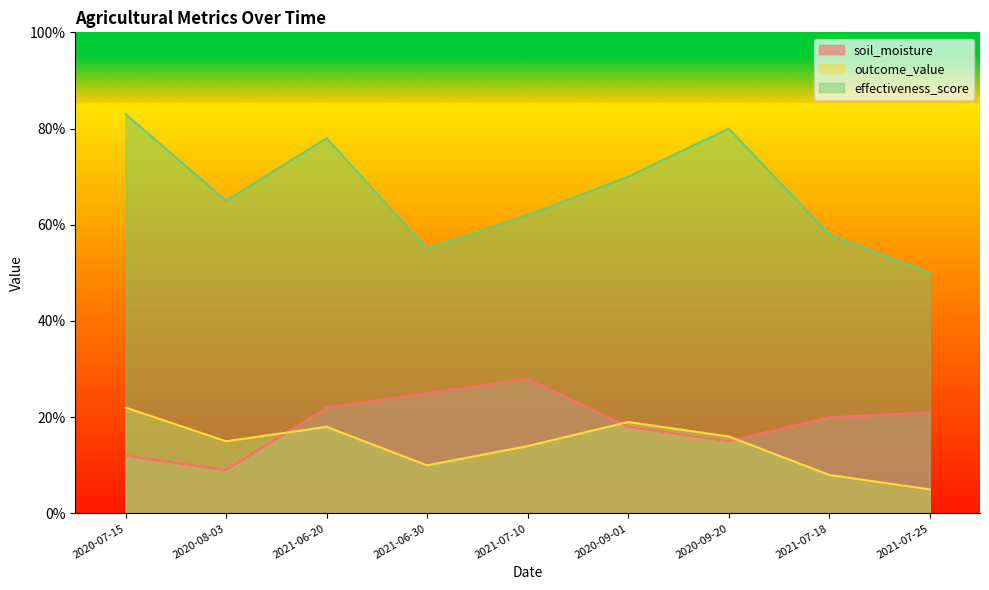

Where is outcome_value nearest to the value 0?

2021-07-25